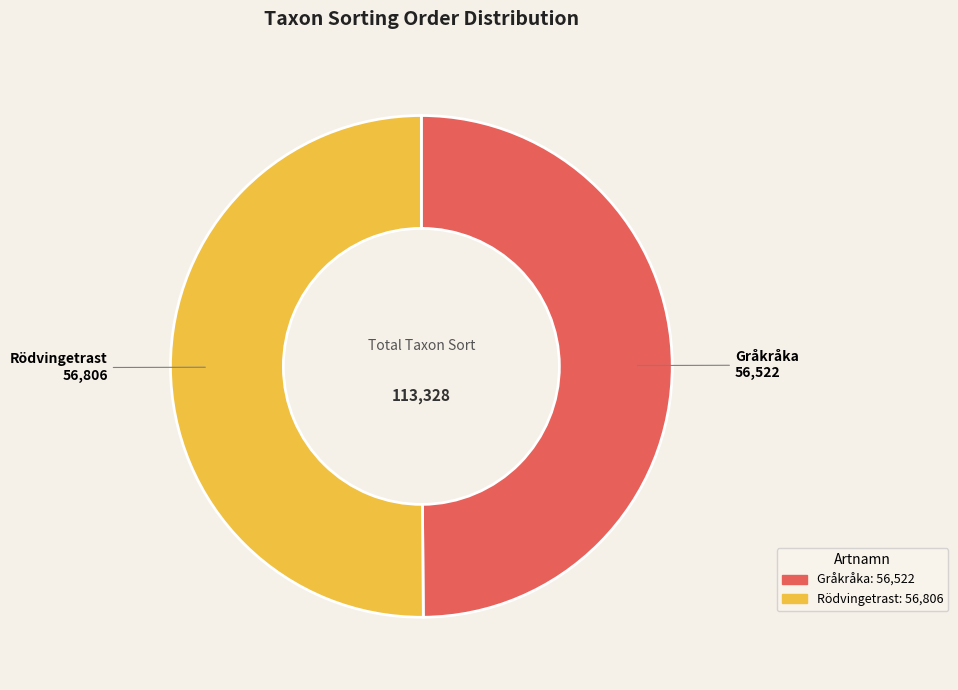

What is the ratio of the value at Gråkråka 56,522 to the value at Rödvingetrast 56,806?

1.0